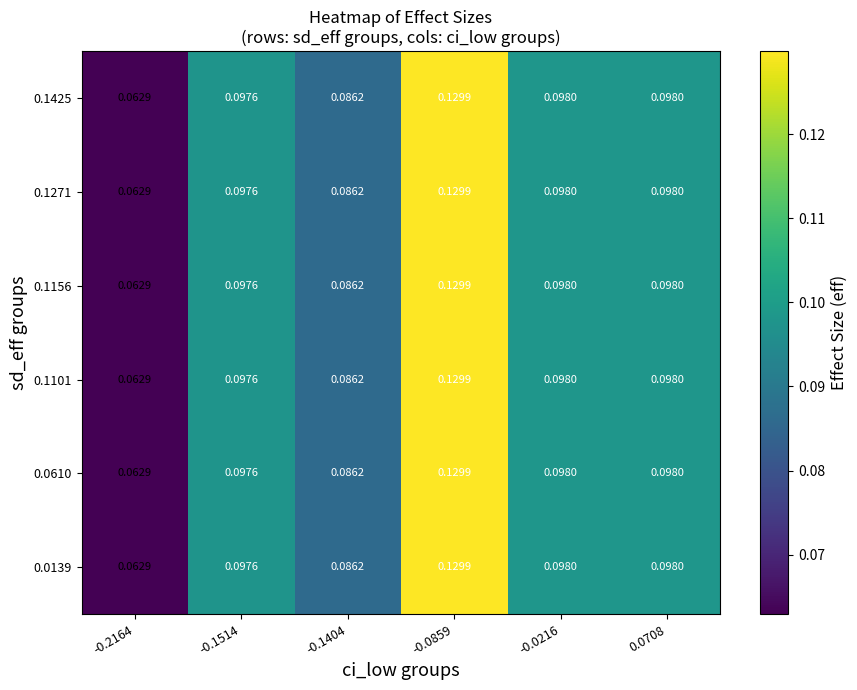

Is the value of 0.1101 at -0.2164 greater than the value of 0.0610 at -0.1514?

No